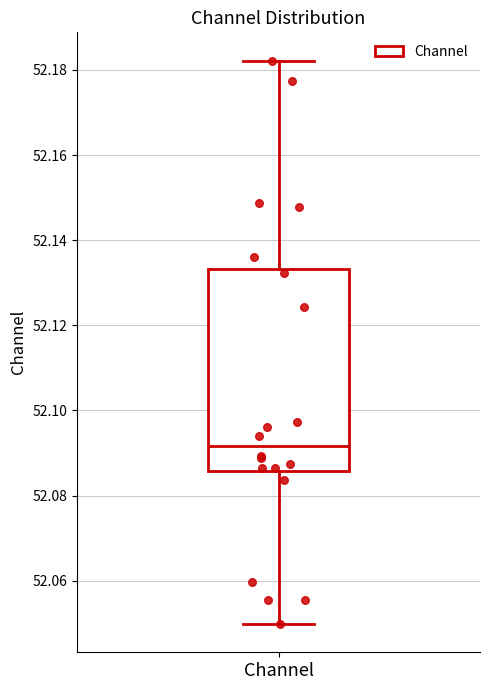

Read this box plot against the y-axis: the position of the median line, the range covered by the box, and the ends of both whiskers. The values are not printed on the chart, so give them approximately, as read against the axis.

median 52.092, box 52.086 to 52.134, whiskers 52.050 to 52.182